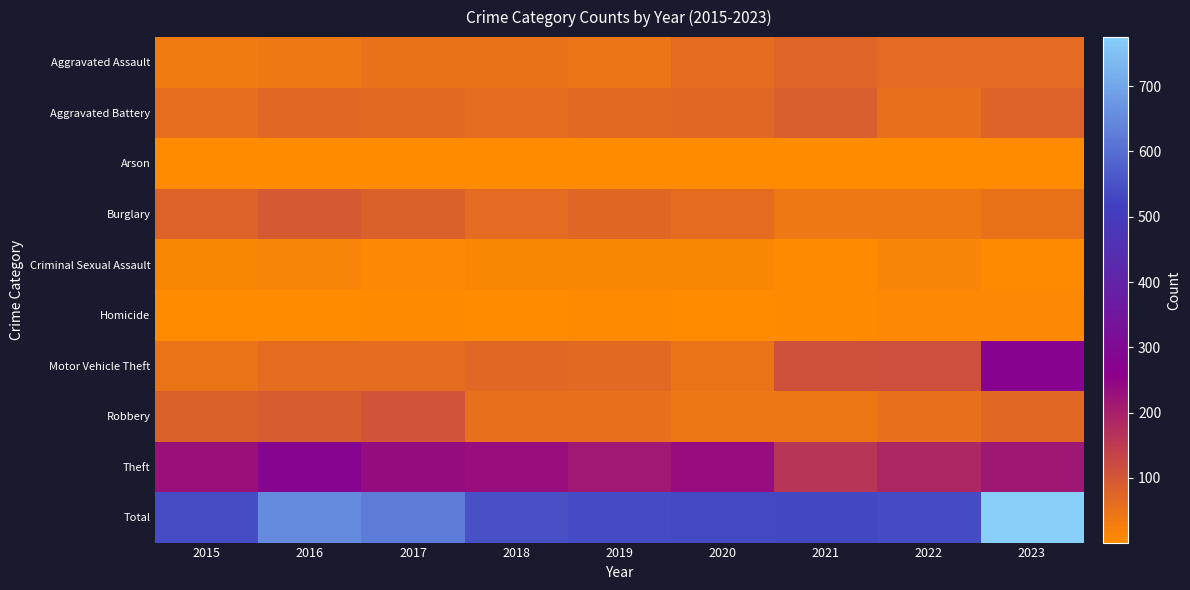

At how many categories does at least one series exceed 329?

9